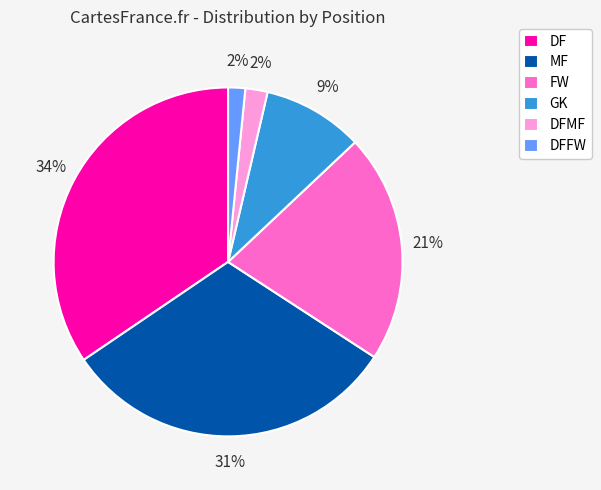

How many slices are in this pie chart?

6